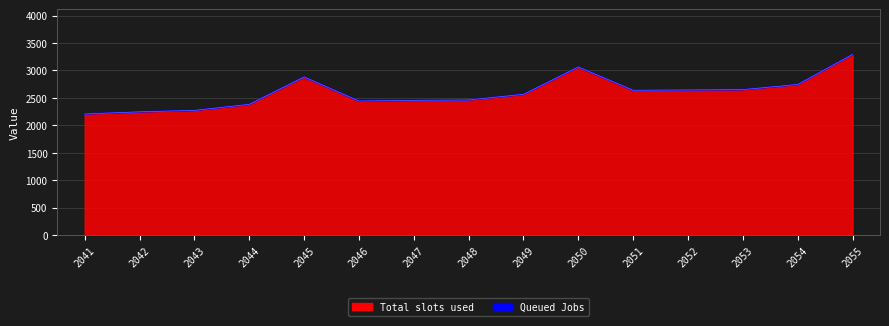

Which has a higher value, 2055 or 2044?

2055